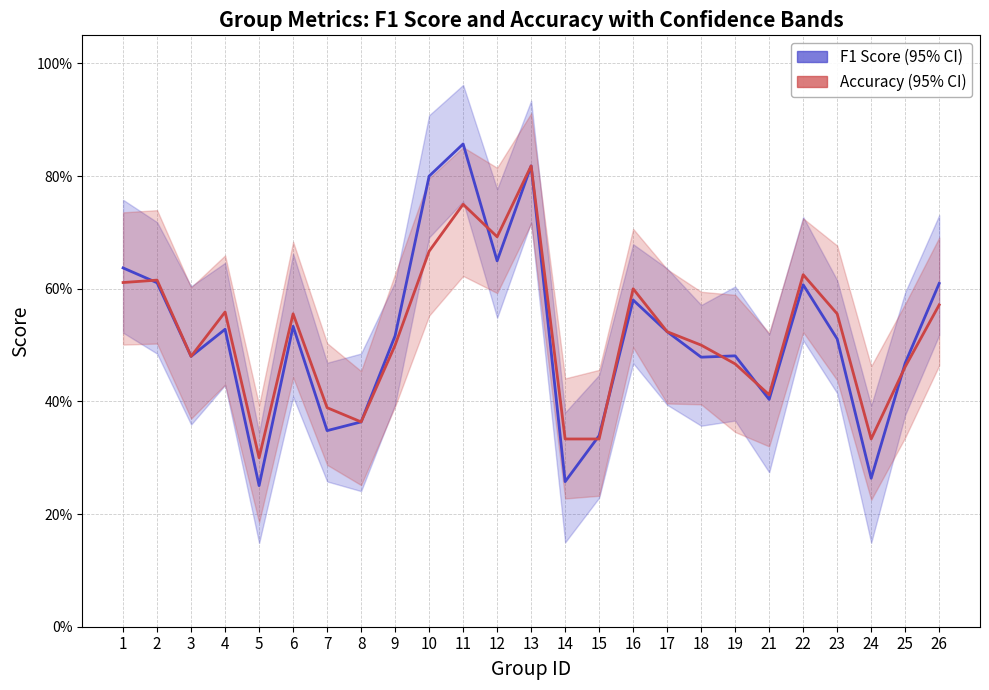

What is the value of the F1 Score (±band) point at the 15th from the left?

0.3